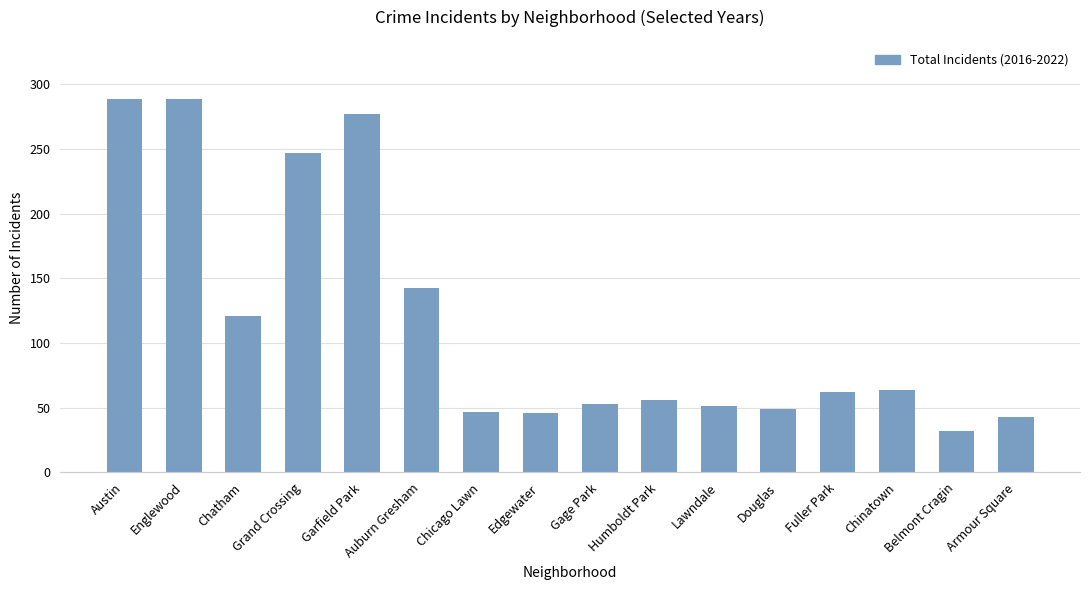

The value at Edgewater is 46. True or false?

True